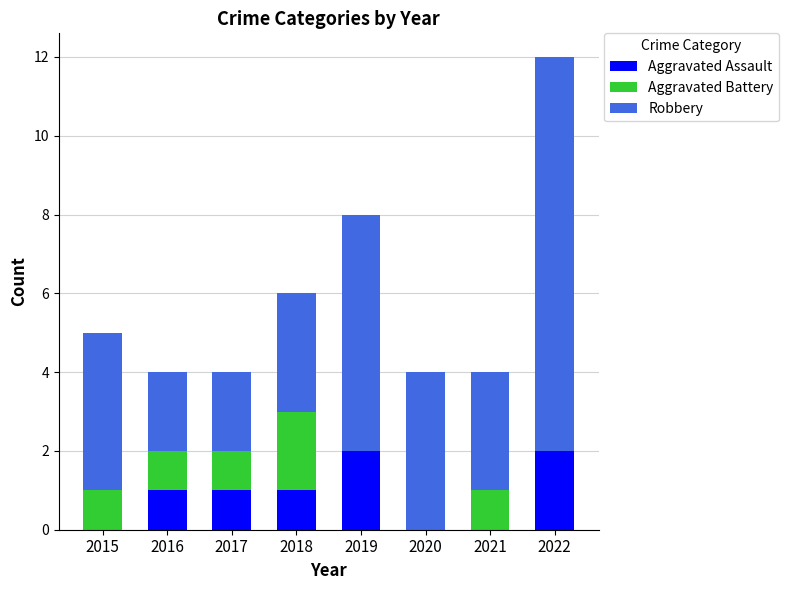

True or false: Aggravated Assault has a value of 0 at 2018.

False